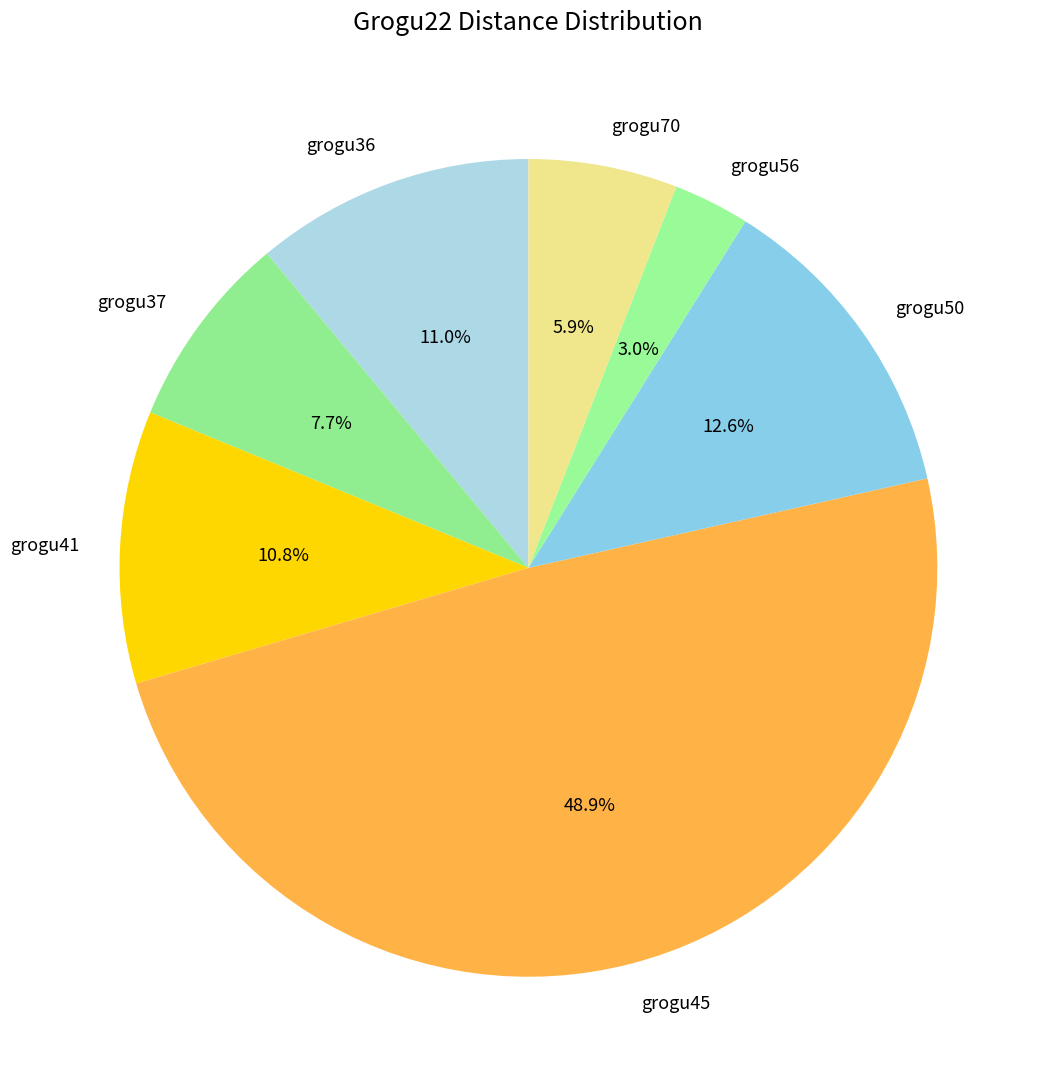

Is it true that grogu45 is 59% of the pie?

False